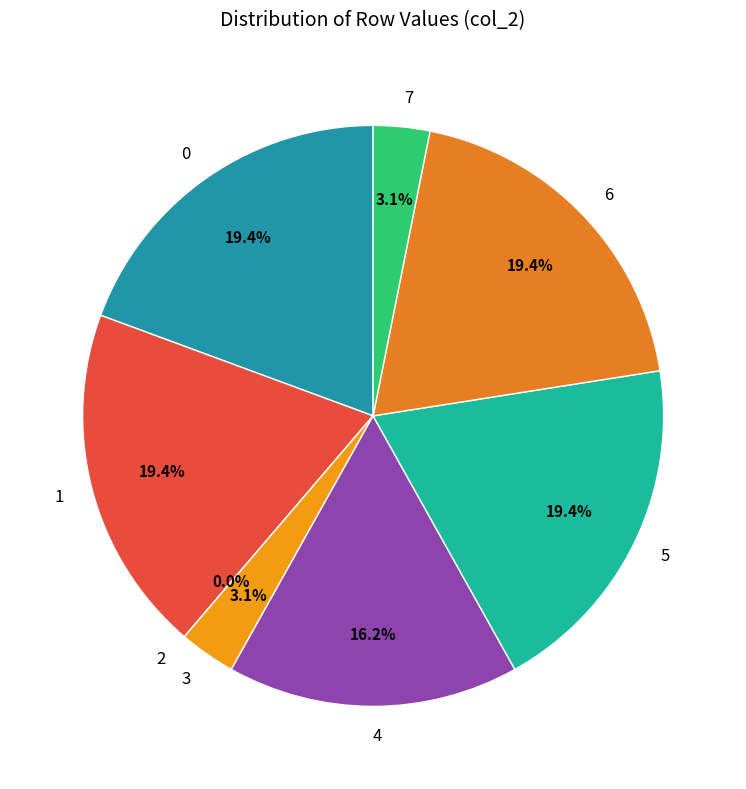

To the nearest percent, what percentage of the pie is 5?

19%